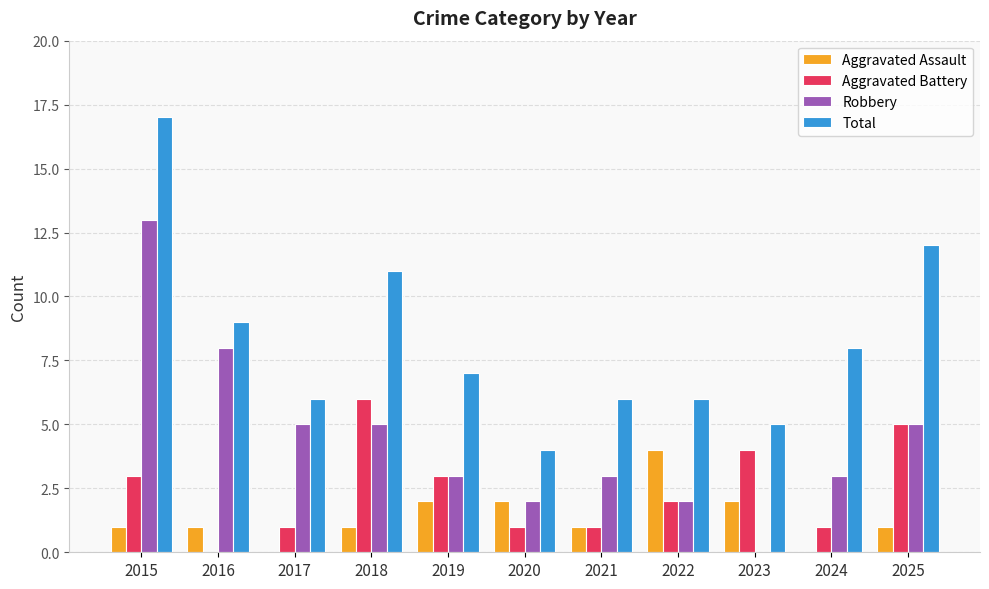

What is the average value of the Total series?

8